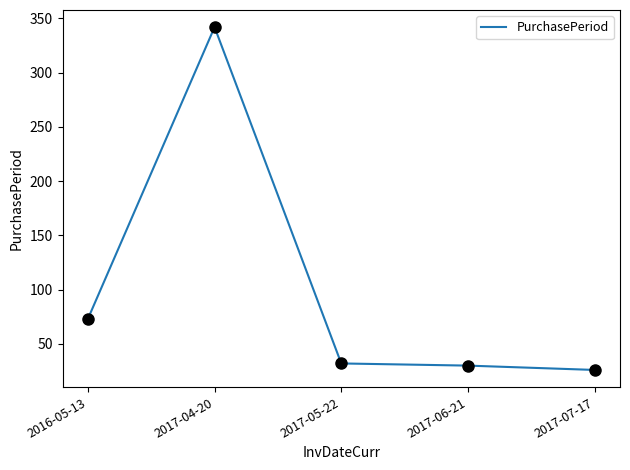

What is the change in value from 2016-05-13 to 2017-06-21?

-43